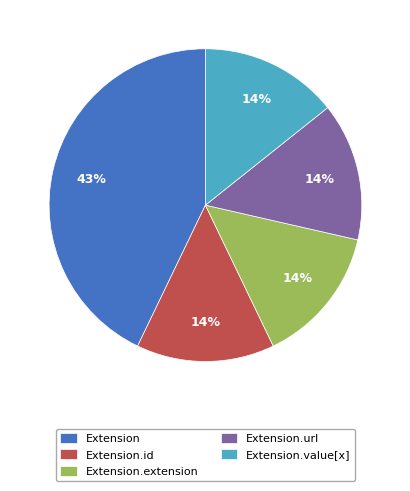

Is there a majority slice in this chart?

No